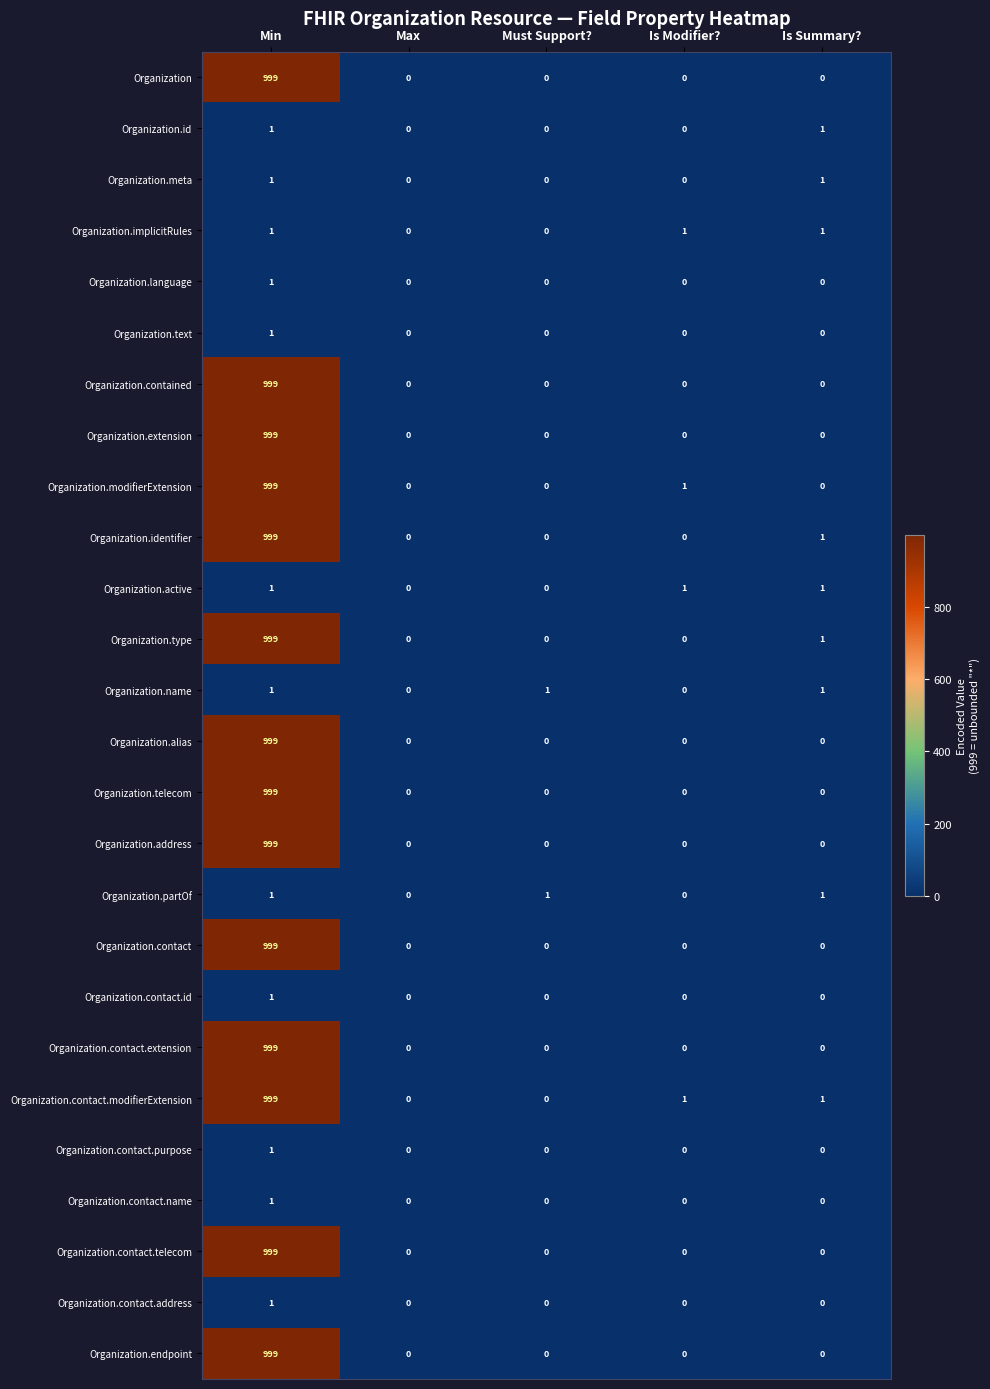

Which series has the largest total across all categories?

Organization.contact.modifierExtension